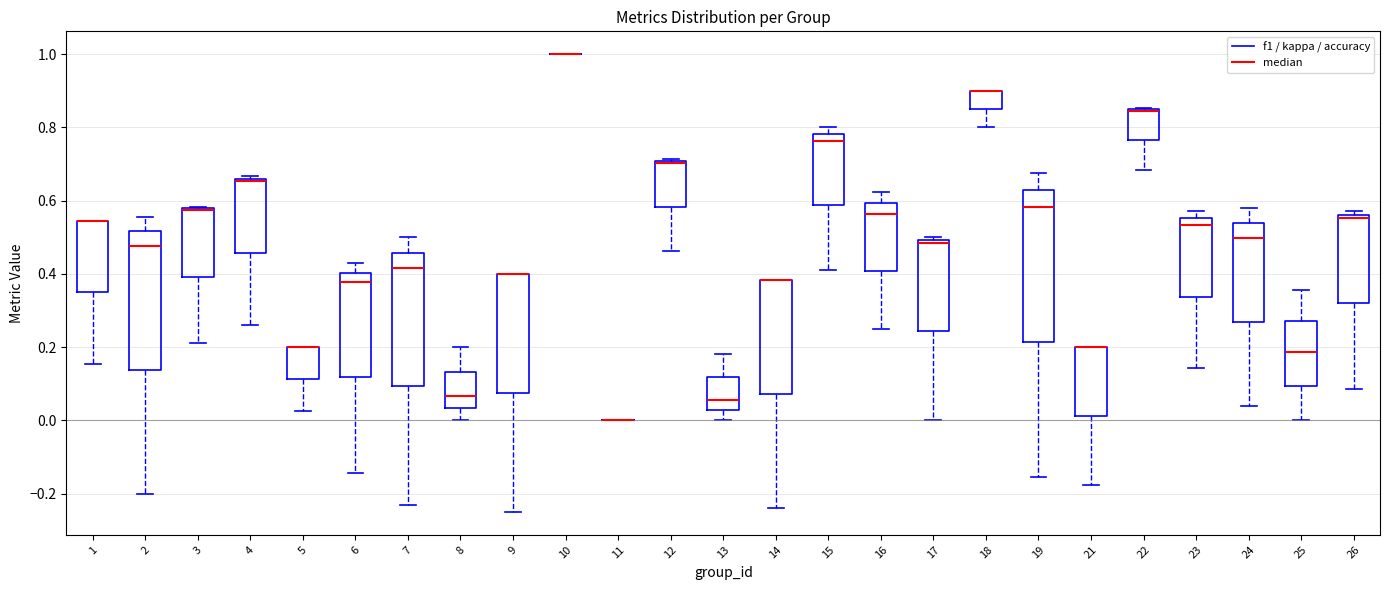

Reading left to right, read every box against the y-axis: the position of its median line, the range the box covers, and the ends of its whiskers. The values are not printed on the chart, so give them approximately, as read against the axis.

1: median 0.54 (drawn on the box's upper edge), box 0.34 to 0.54, whiskers 0.16 to 0.54
2: median 0.48, box 0.14 to 0.52, whiskers -0.20 to 0.56
3: median 0.58 (drawn on the box's upper edge), box 0.40 to 0.58, whiskers 0.22 to 0.58
4: median 0.66 (just below the box's upper edge), box 0.46 to 0.66, whiskers 0.26 to 0.66 (just above the box's upper edge)
5: median 0.20 (drawn on the box's upper edge), box 0.12 to 0.20, whiskers 0.02 to 0.20
6: median 0.38, box 0.12 to 0.40, whiskers -0.14 to 0.42
7: median 0.42, box 0.10 to 0.46, whiskers -0.24 to 0.50
8: median 0.06, box 0.04 to 0.14, whiskers 0.00 to 0.20
9: median 0.40 (drawn on the box's upper edge), box 0.08 to 0.40, whiskers -0.24 to 0.40
10: box collapsed to a line at 1.00, whiskers 1.00 to 1.00
11: box collapsed to a line at 0.00, whiskers 0.00 to 0.00
12: median 0.70, box 0.58 to 0.70, whiskers 0.46 to 0.72
13: median 0.06, box 0.02 to 0.12, whiskers 0.00 to 0.18
14: median 0.38 (drawn on the box's upper edge), box 0.08 to 0.38, whiskers -0.24 to 0.38
15: median 0.76, box 0.58 to 0.78, whiskers 0.42 to 0.80
16: median 0.56, box 0.40 to 0.60, whiskers 0.26 to 0.62
17: median 0.48, box 0.24 to 0.50, whiskers 0.00 to 0.50 (just above the box's upper edge)
18: median 0.90 (drawn on the box's upper edge), box 0.84 to 0.90, whiskers 0.80 to 0.90
19: median 0.58, box 0.22 to 0.62, whiskers -0.16 to 0.68
21: median 0.20 (drawn on the box's upper edge), box 0.02 to 0.20, whiskers -0.18 to 0.20
22: median 0.84 (drawn on the box's upper edge), box 0.76 to 0.84, whiskers 0.68 to 0.86
23: median 0.54, box 0.34 to 0.56, whiskers 0.14 to 0.58
24: median 0.50, box 0.26 to 0.54, whiskers 0.04 to 0.58
25: median 0.18, box 0.10 to 0.28, whiskers 0.00 to 0.36
26: median 0.56 (just below the box's upper edge), box 0.32 to 0.56, whiskers 0.08 to 0.58